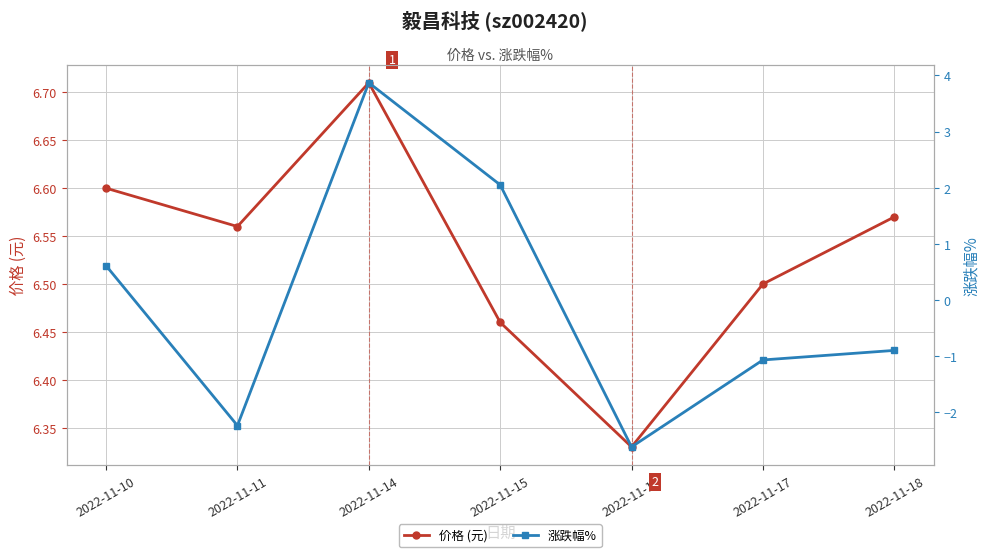

What is the sum of the 涨跌幅% values at 2022-11-11 and 2022-11-17?

-3.3